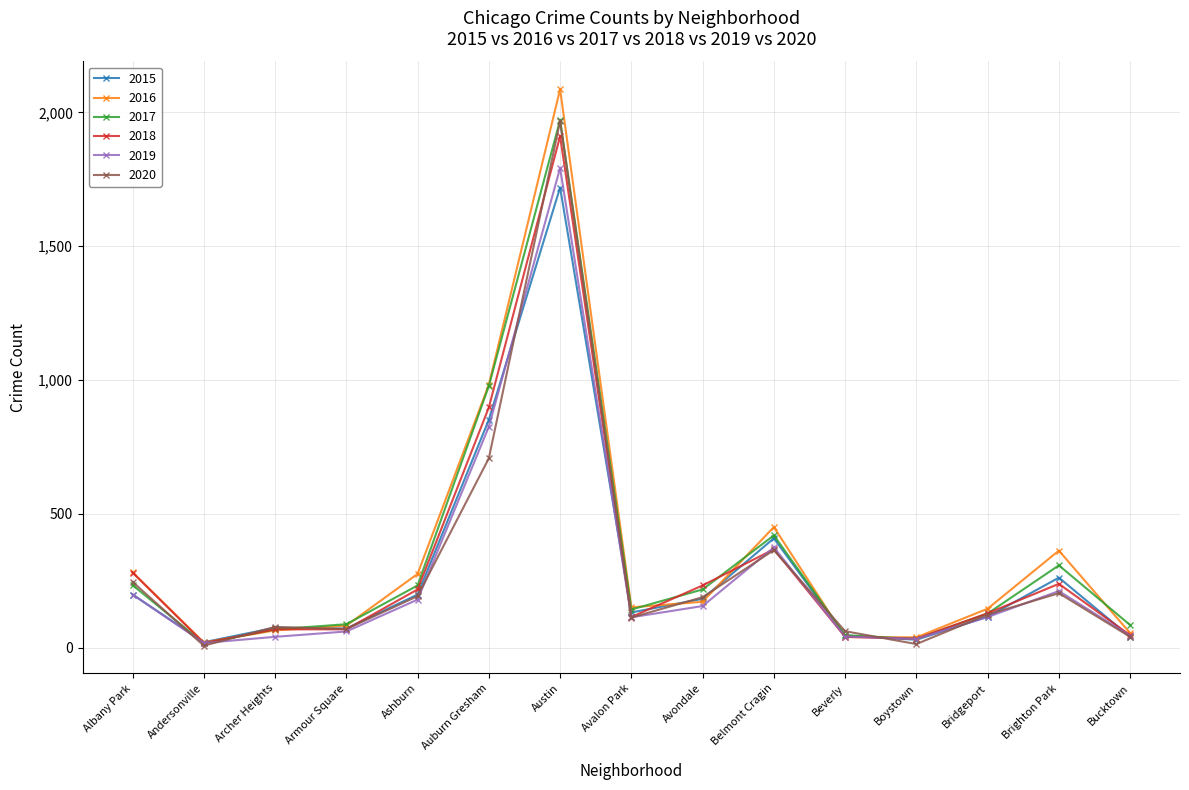

What is the label of the 9th point from the left?

Avondale